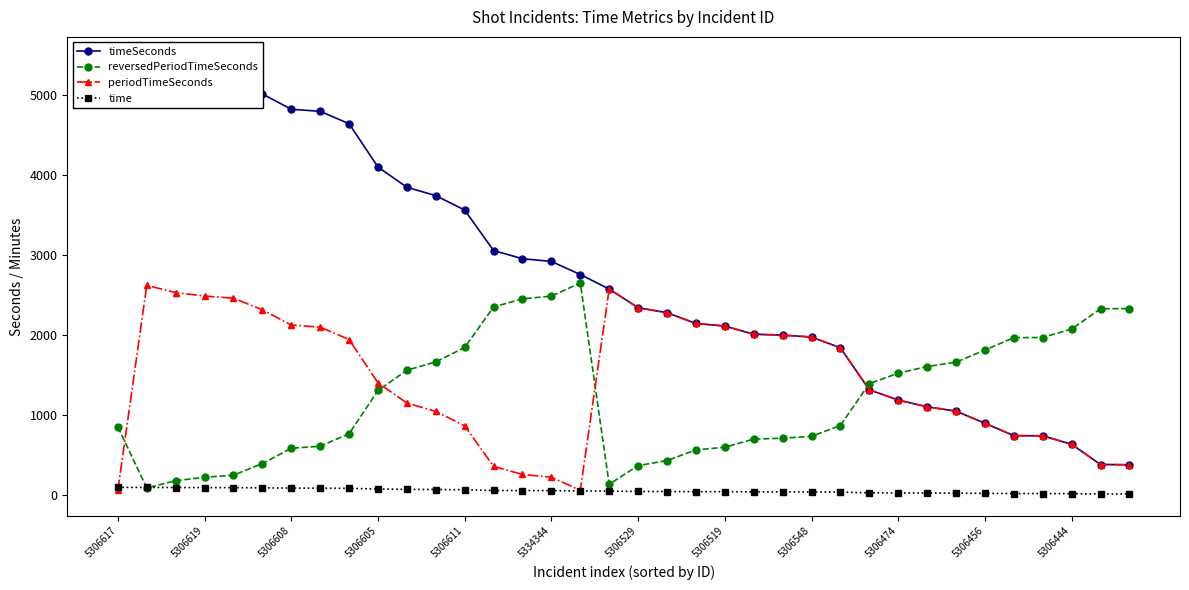

What is the lowest value of the reversedPeriodTimeSeconds series?

83